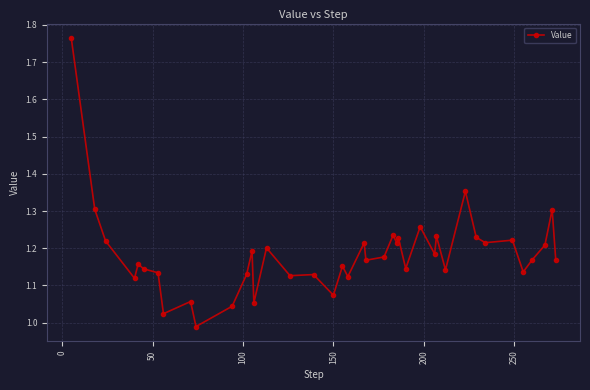

What is the difference between the maximum and minimum values?

0.8